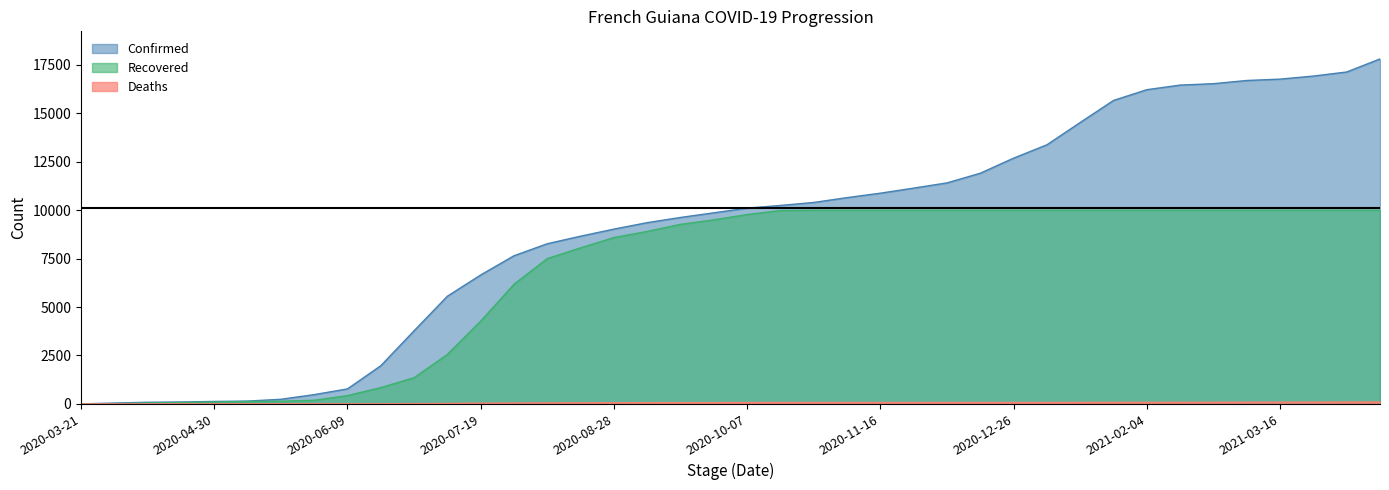

What is the maximum value for Recovered?

9995